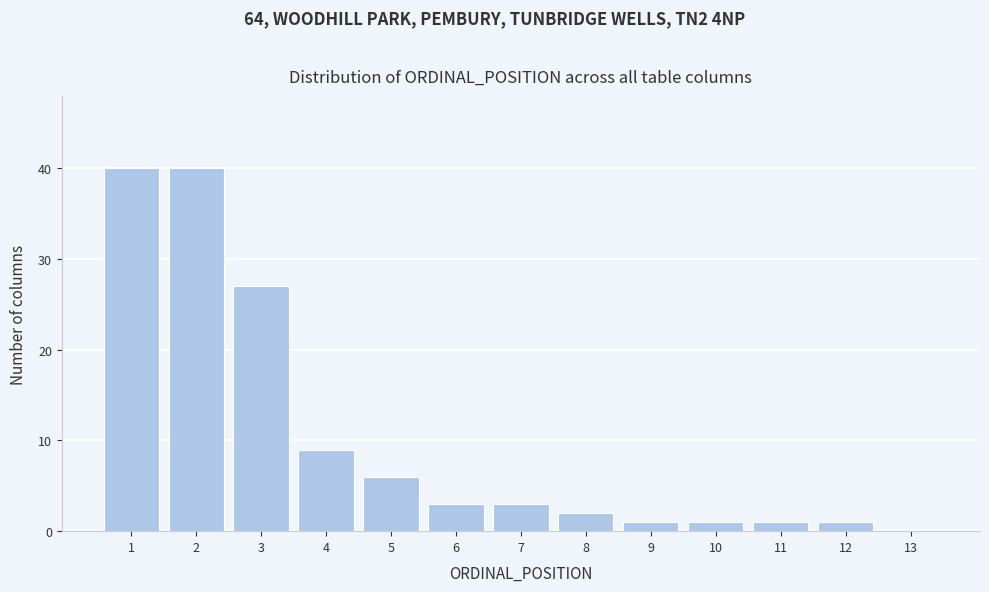

Reading left to right, transcribe all the data shown in this chart.

1=40	2=40	3=27	4=9	5=6	6=3	7=3	8=2	9=1	10=1	11=1	12=1	13=0